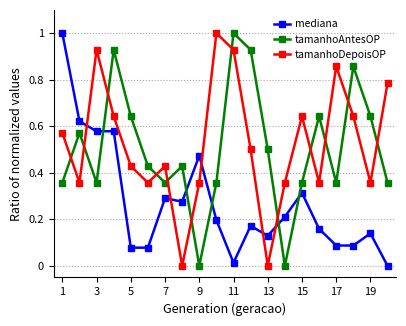

What is the sum of all tamanhoDepoisOP values?

10.5